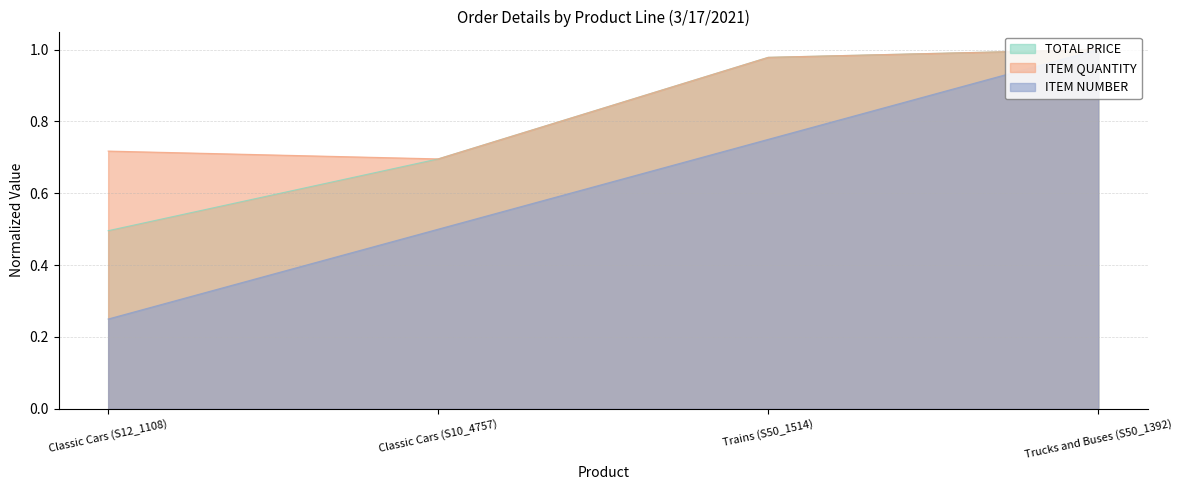

What is the label of the 3rd point from the right?

Classic Cars (S10_4757)